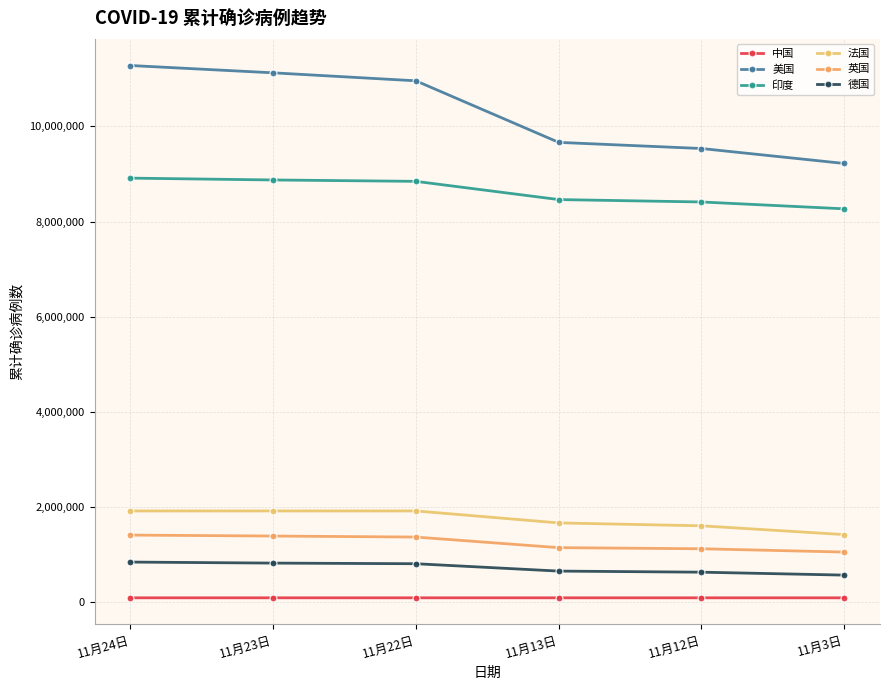

What is the maximum value for 美国?

11279784